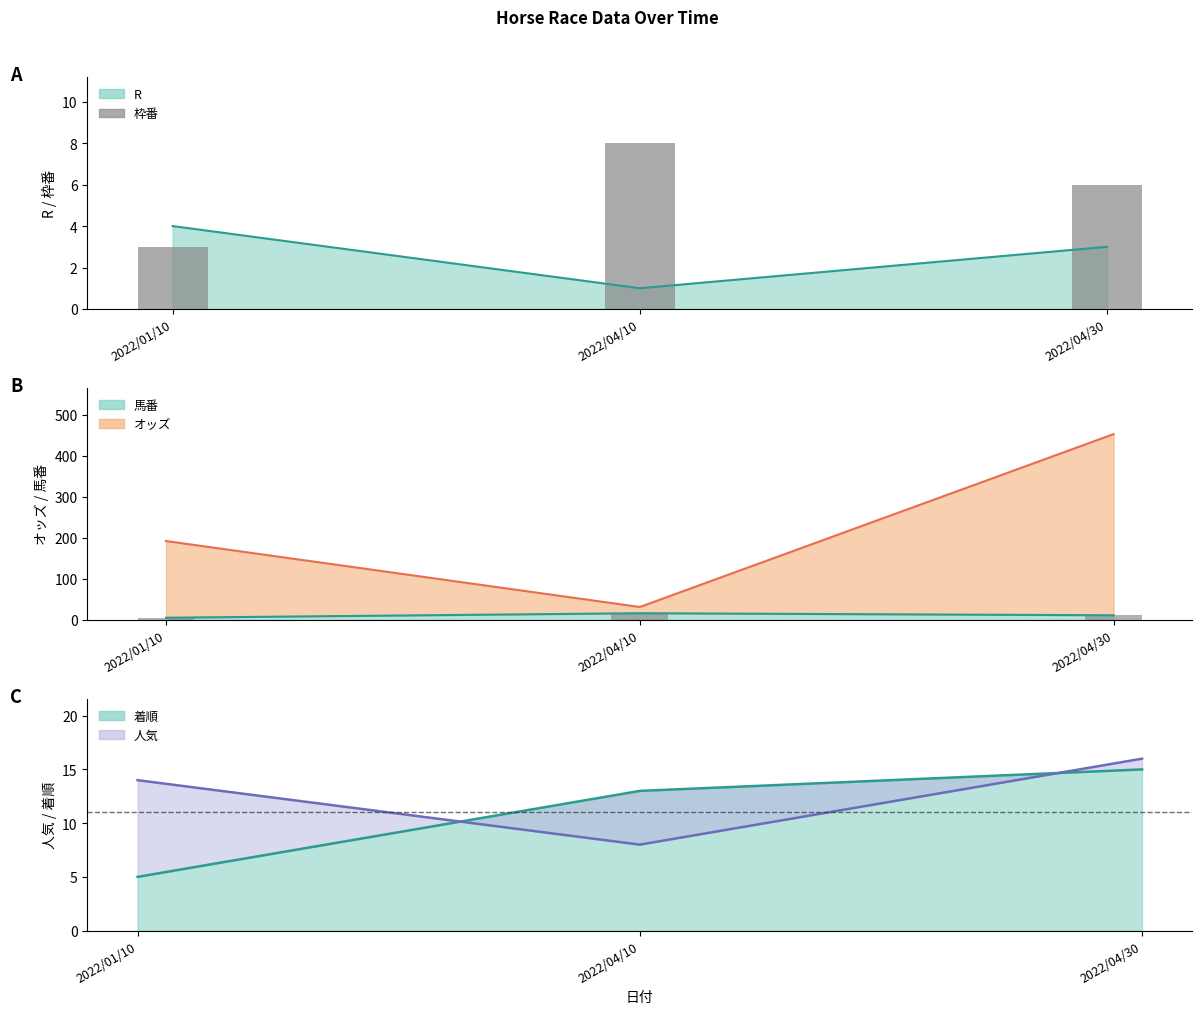

Approximately how many times larger is the value at 2022/04/10 compared to 2022/01/10?

2.7